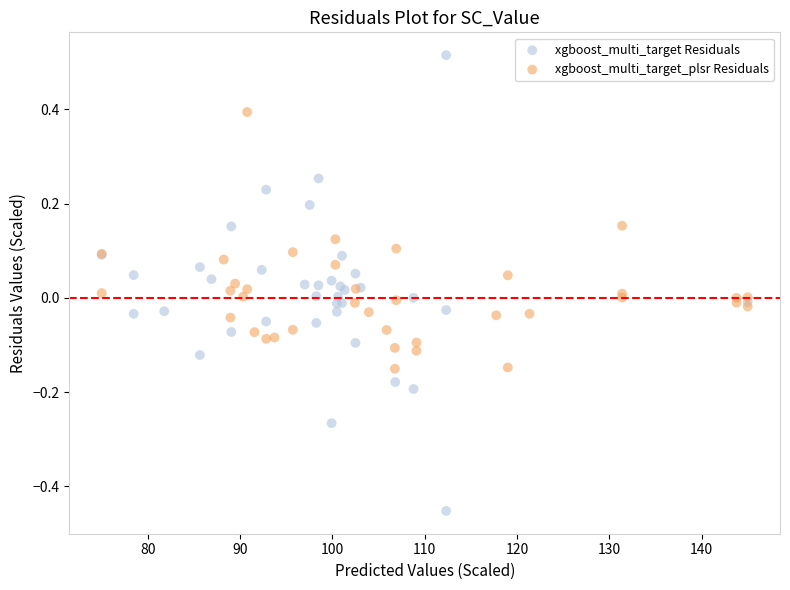

Which series reaches the maximum Y coordinate?

xgboost_multi_target Residuals